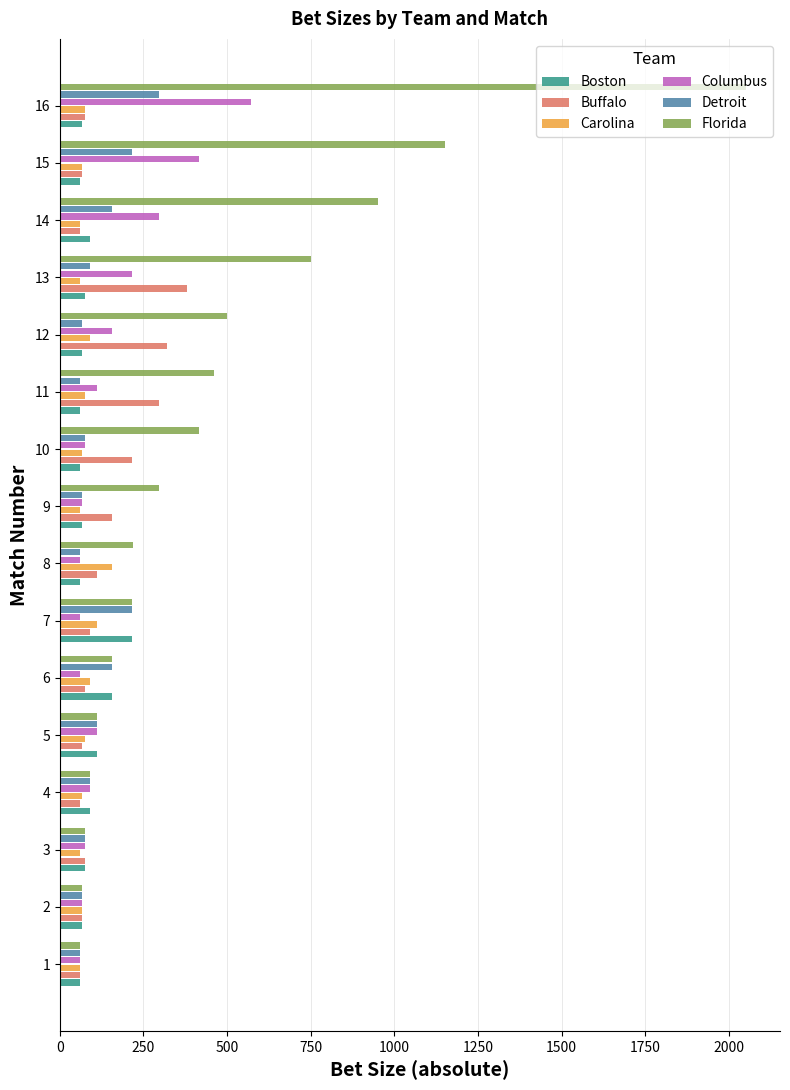

What is the difference between the maximum and second lowest values in the Buffalo series?

320